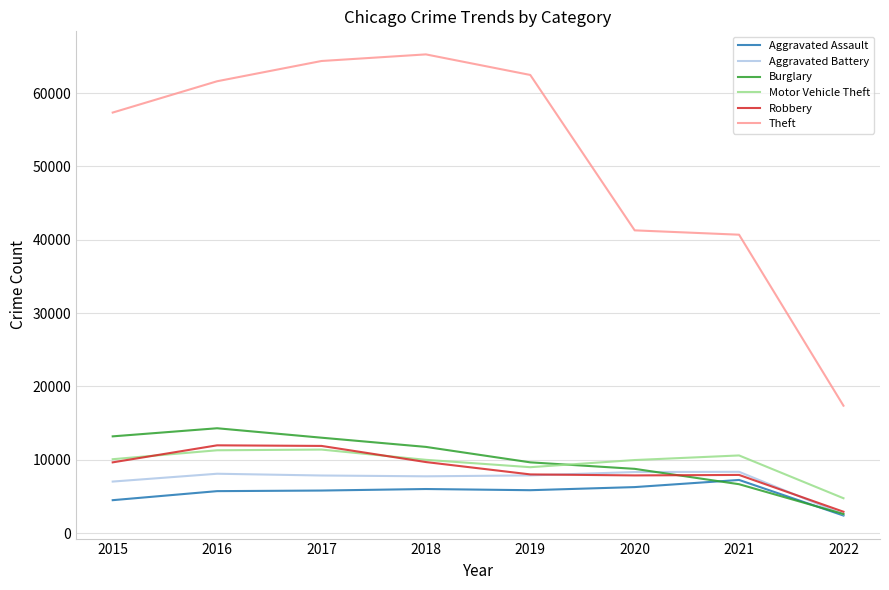

What is the spread (max minus min) of values at 2019?

56635